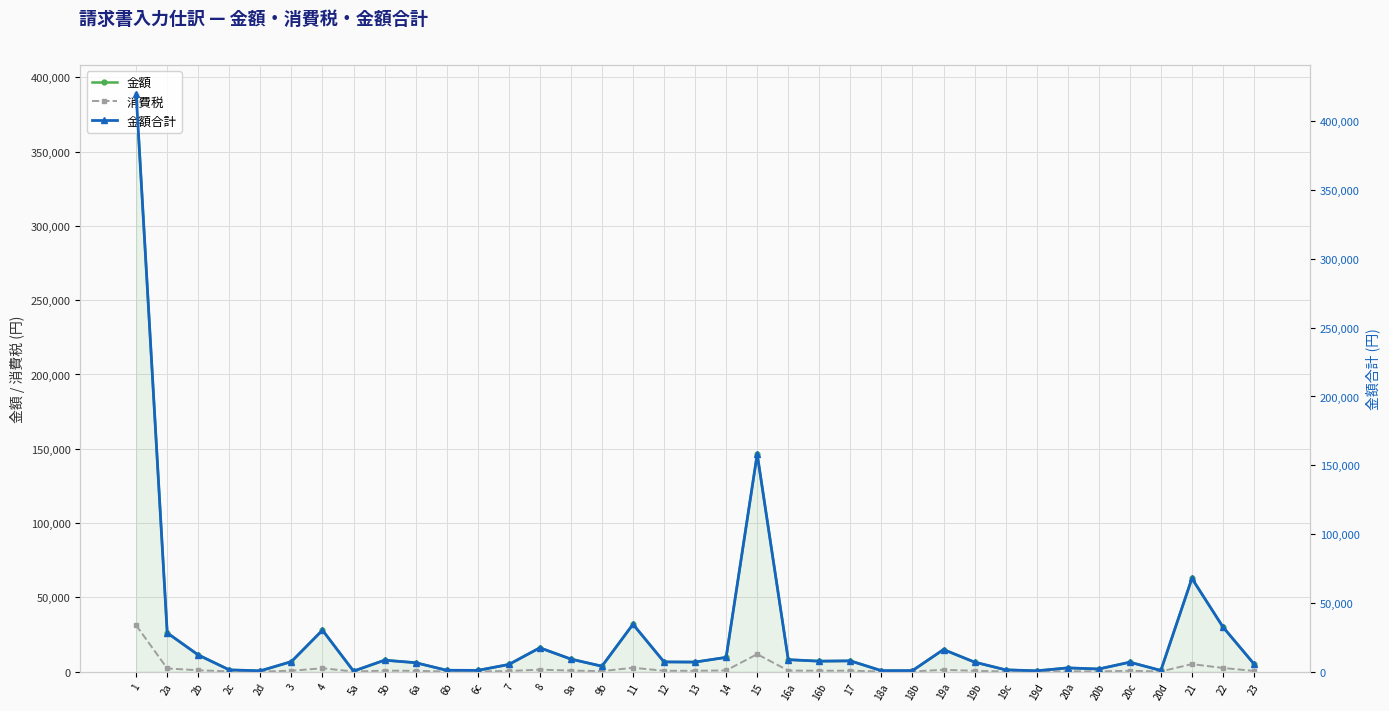

Between 4 and 5b, which is larger?

4